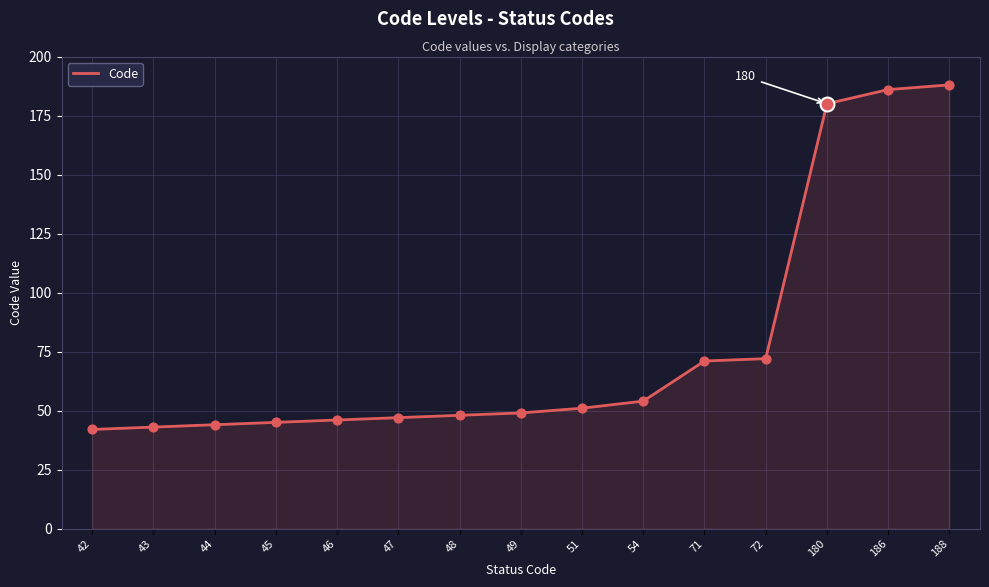

Approximately how many times larger is the value at 188 compared to 51?

3.7